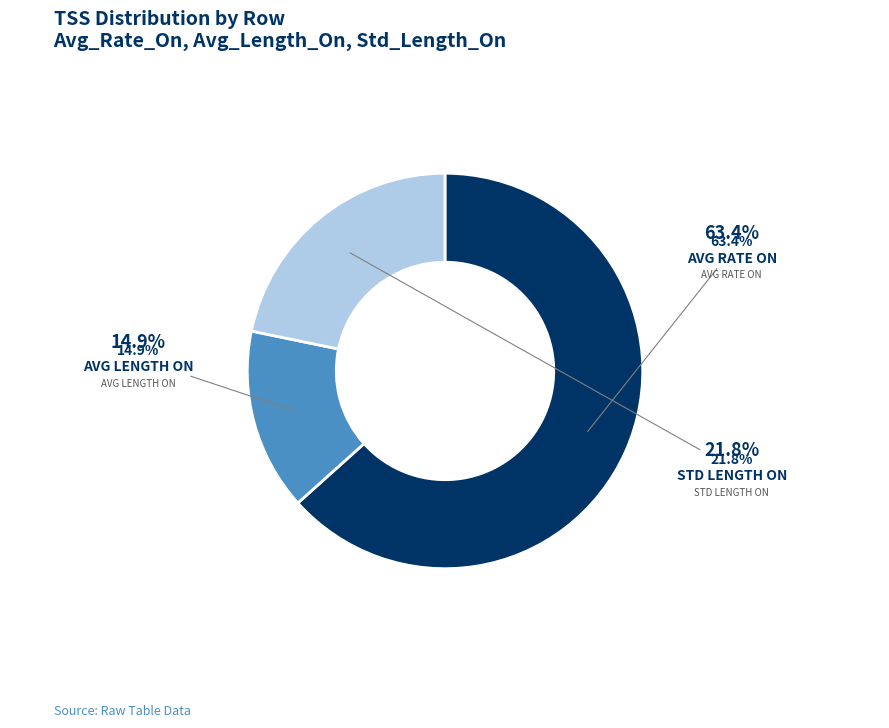

To the nearest percent, what percentage of the pie is Avg_Length_On?

15%